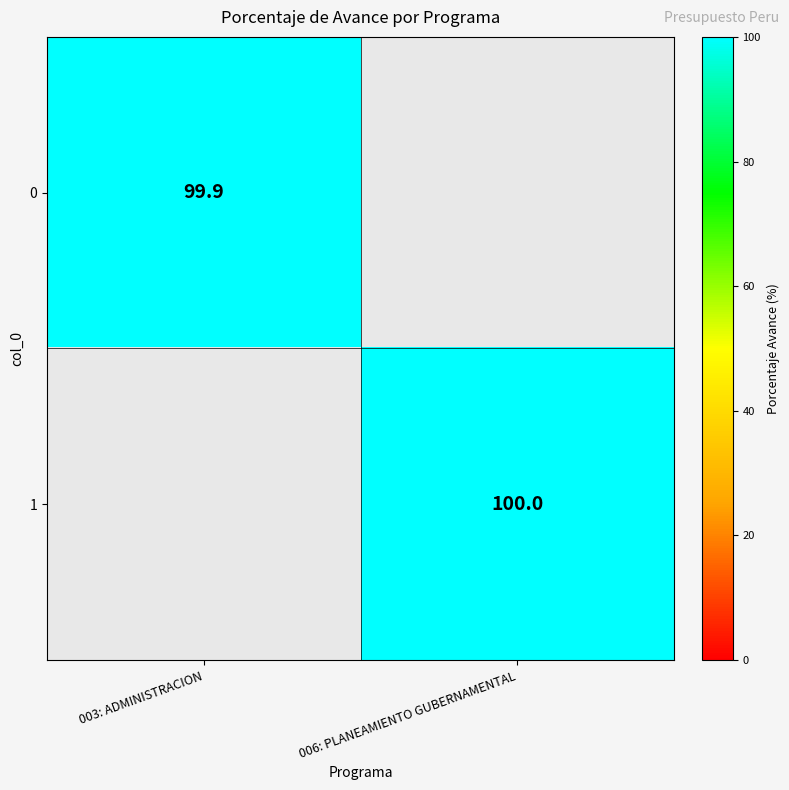

At how many categories does at least one series exceed 99?

2